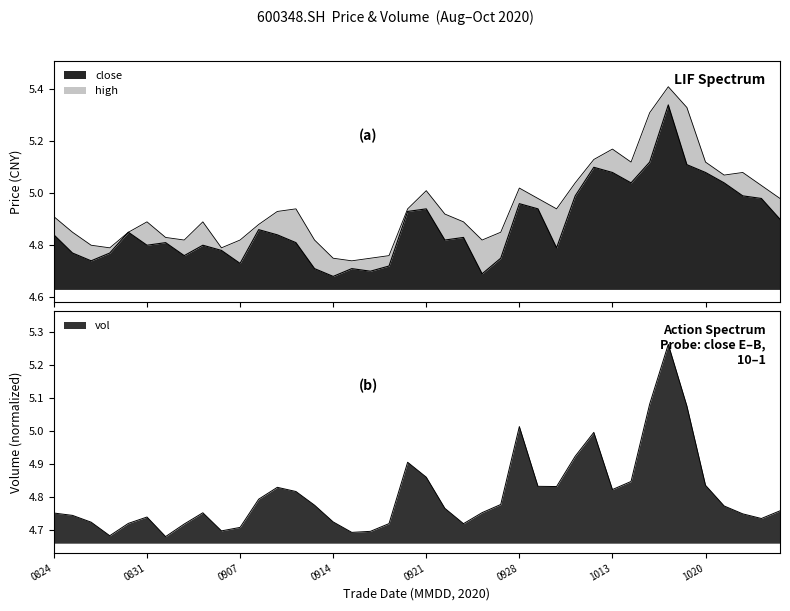

Between 20200918 and 20200921, which is larger?

20200921